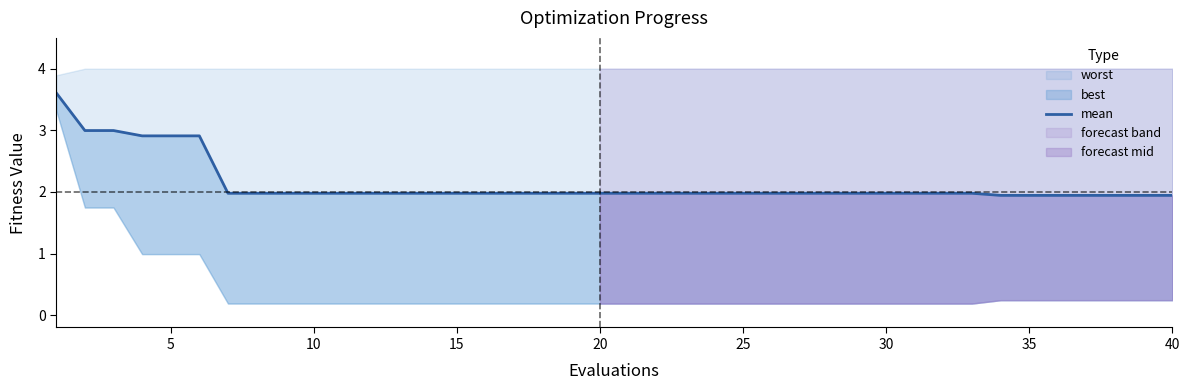

Where is the data nearest to the value 2?

30